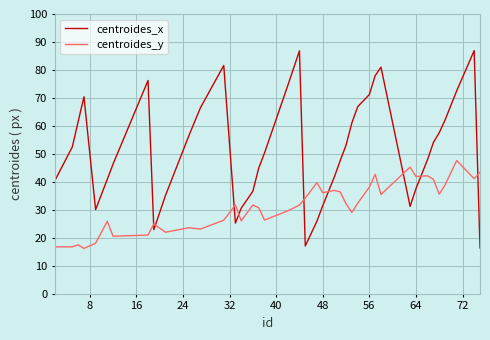

Which series ends up on top after the final intersection of centroides_y and centroides_x?

centroides_y